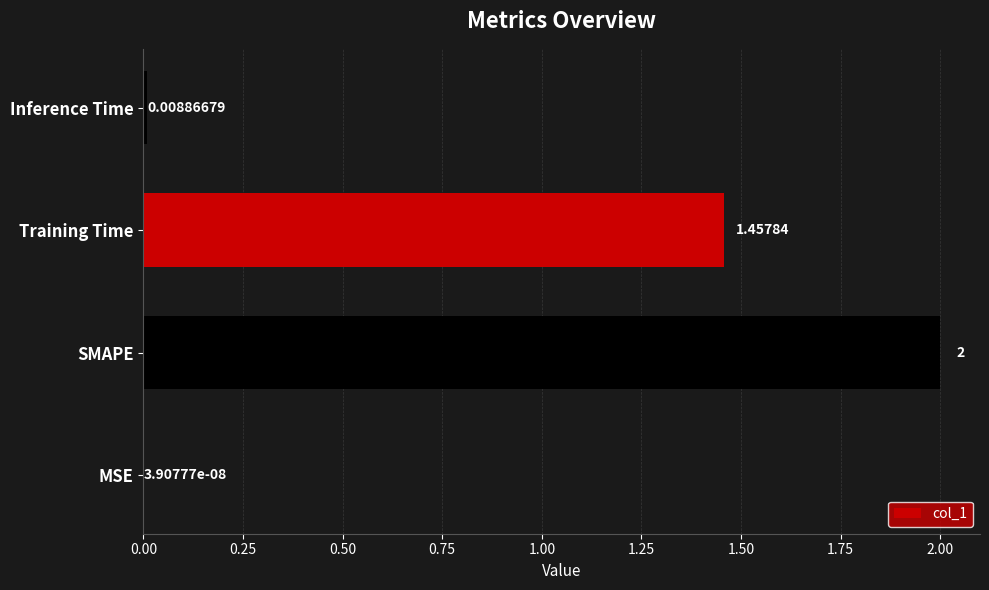

At which label is the value closest to 1?

Training Time